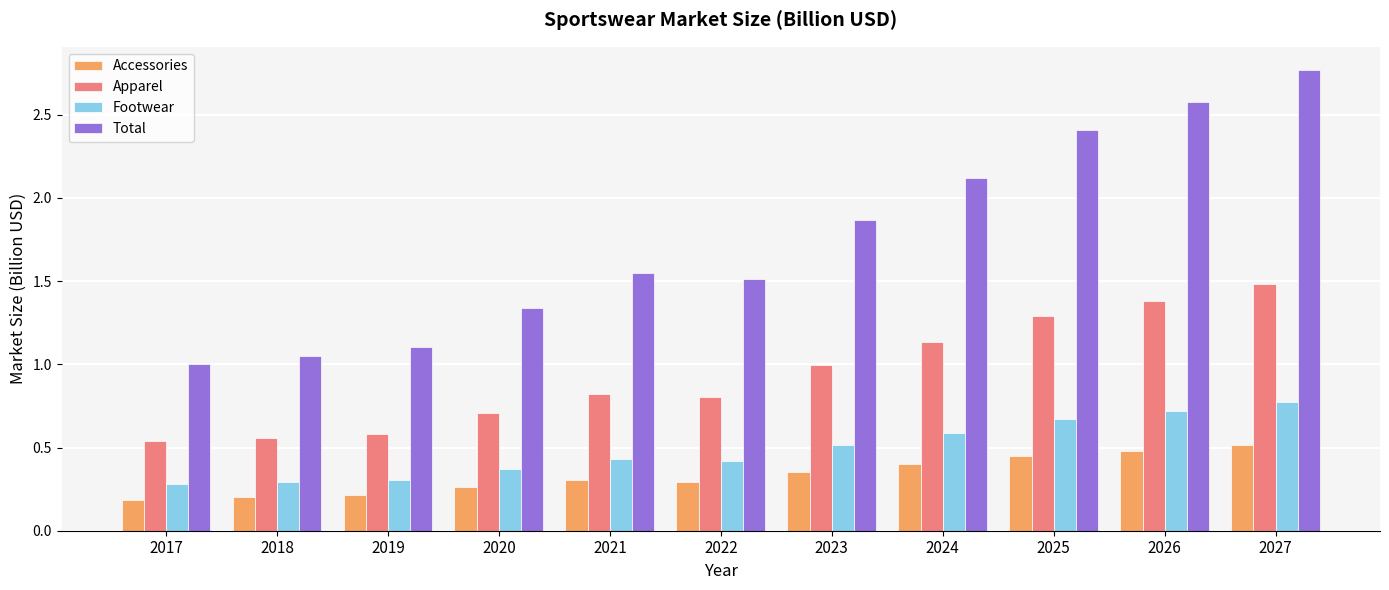

Which series has the widest spread of values?

Total